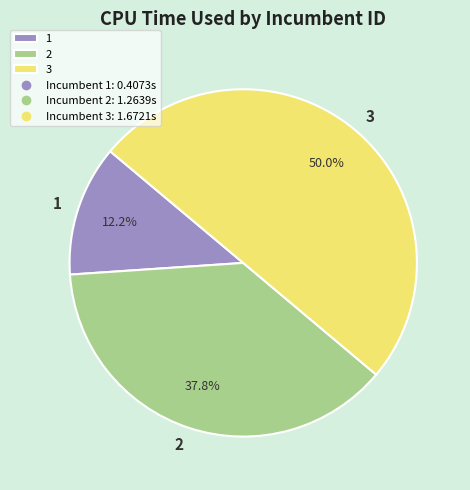

What is the smallest slice in the pie chart?

1